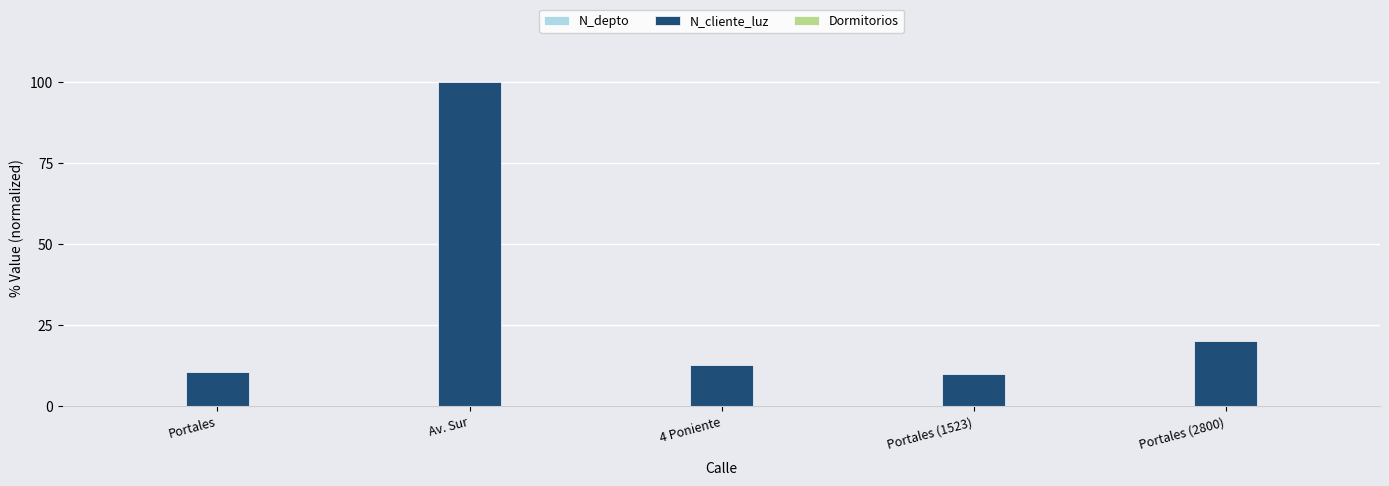

True or false: N_cliente_luz has a value of 20.2 at Portales (2800).

True